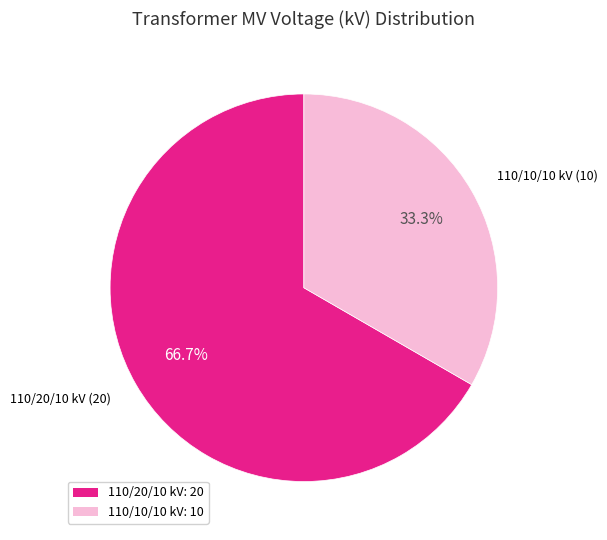

Count the number of slices in the pie.

2